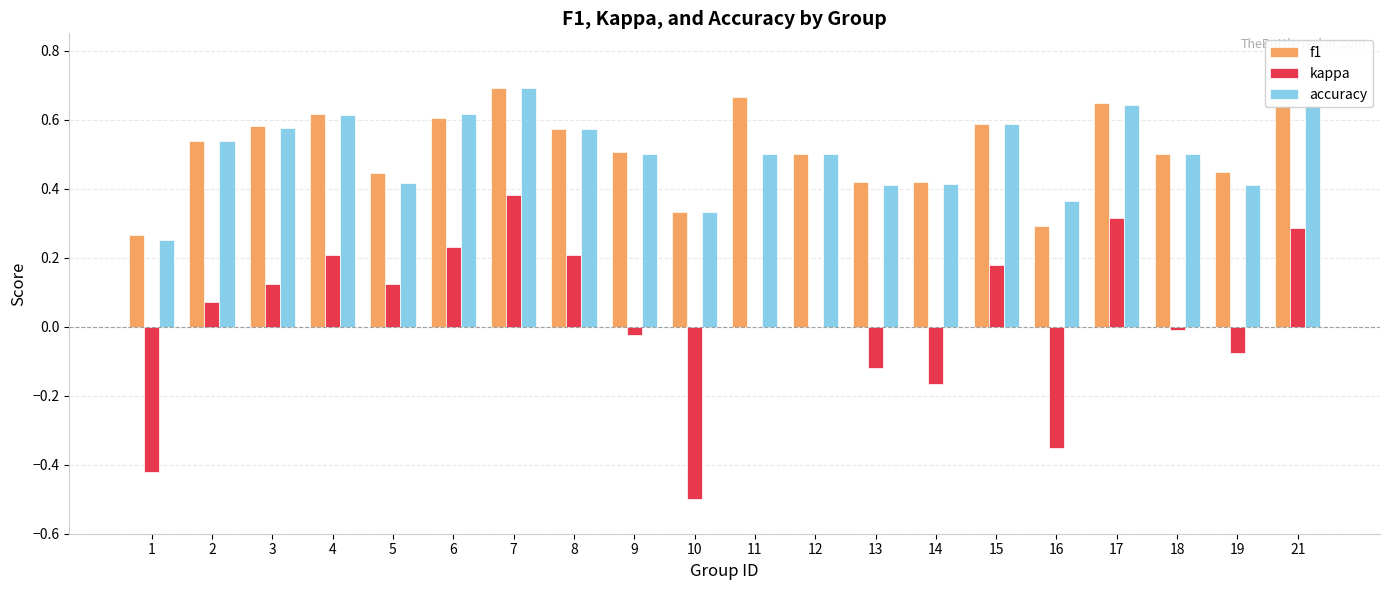

True or false: kappa has a value of -0.0 at 19.

False